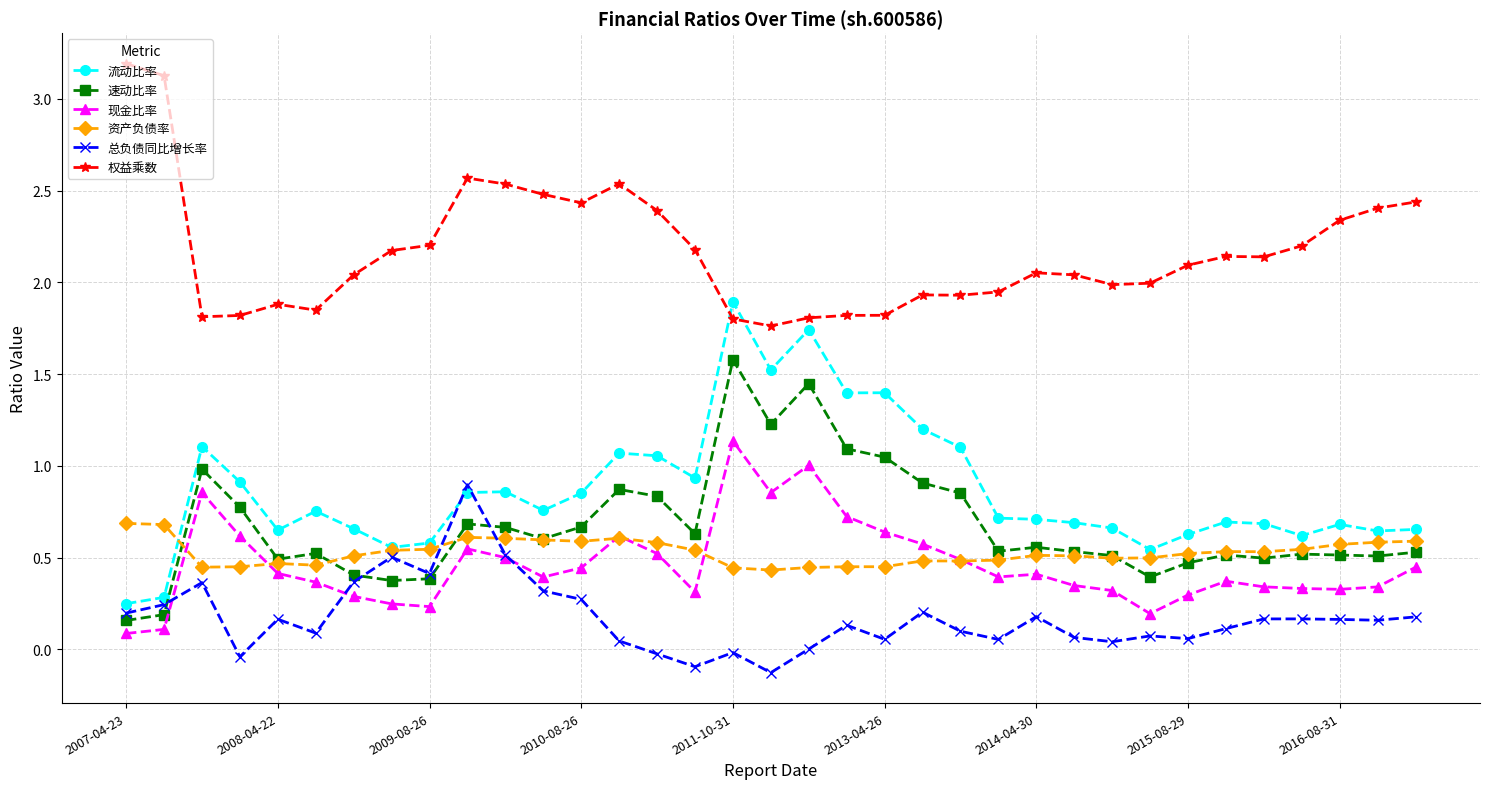

True or false: 现金比率 and 权益乘数 cross at least once.

False